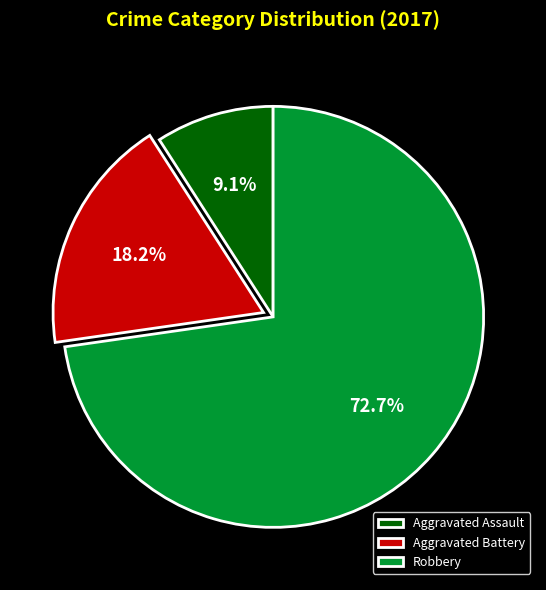

Which category has the biggest portion of the pie?

Robbery